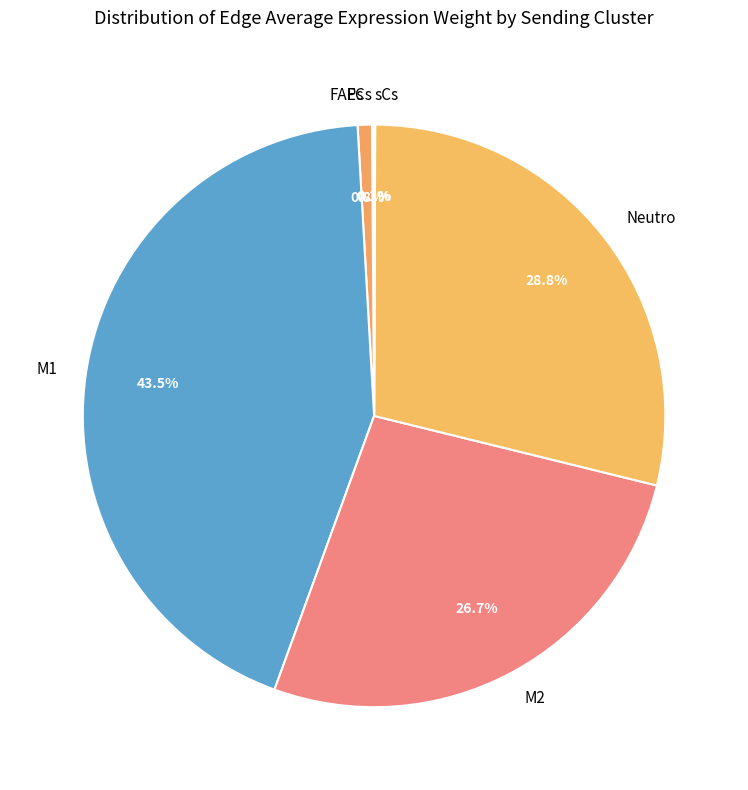

Is M2 the majority of the pie?

No